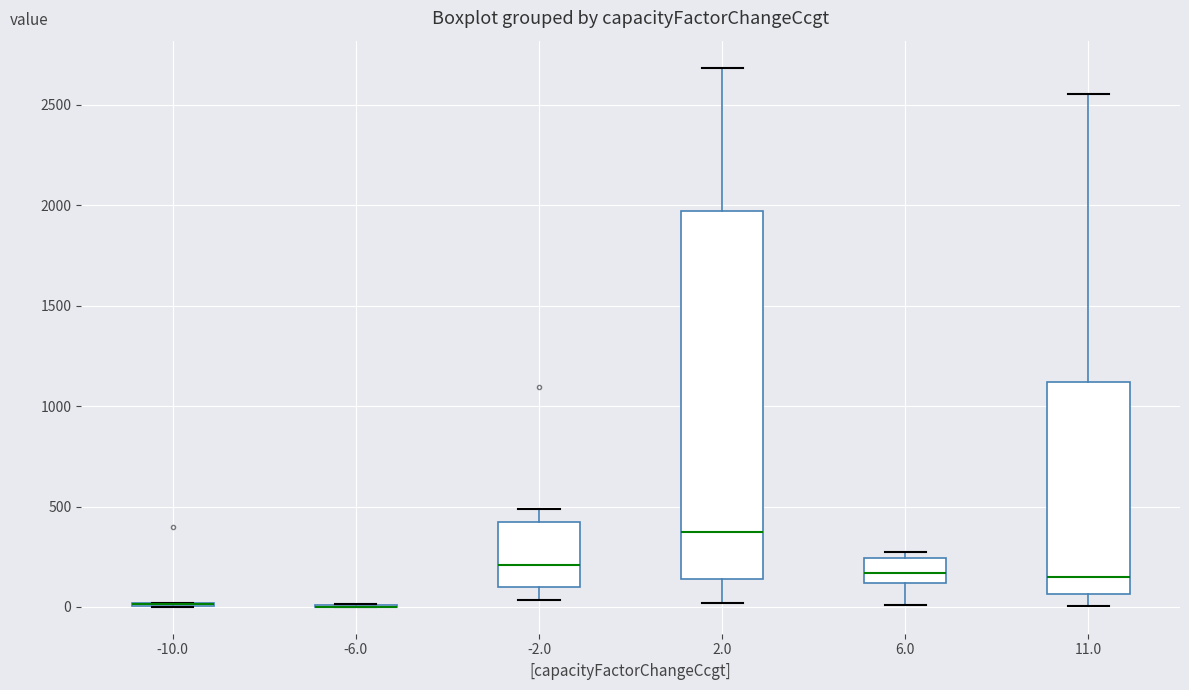

Comparing the boxes themselves (not the whiskers), which one is the tallest?

2.0